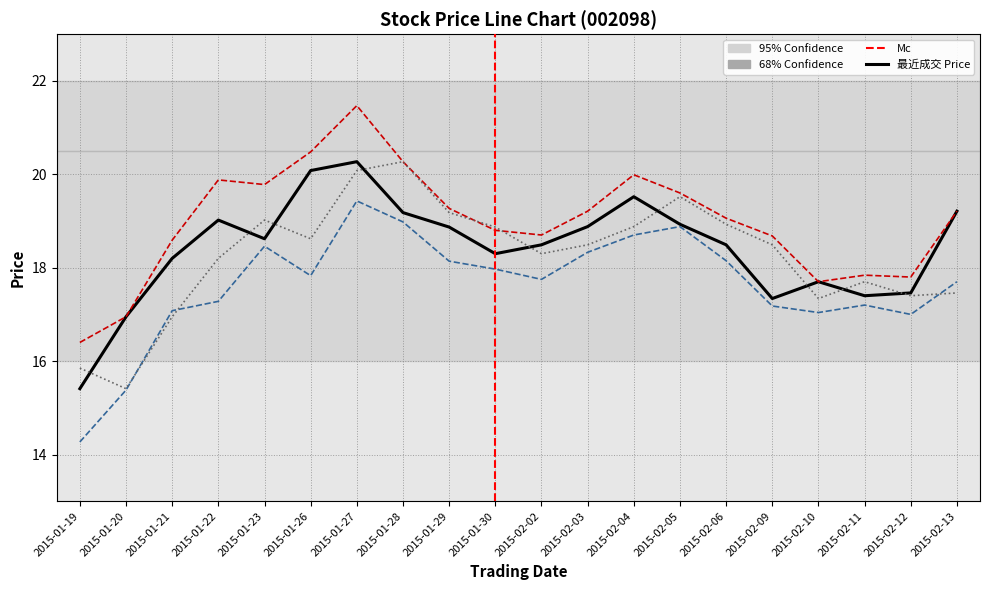

What position from the right is 2015-02-06?

6